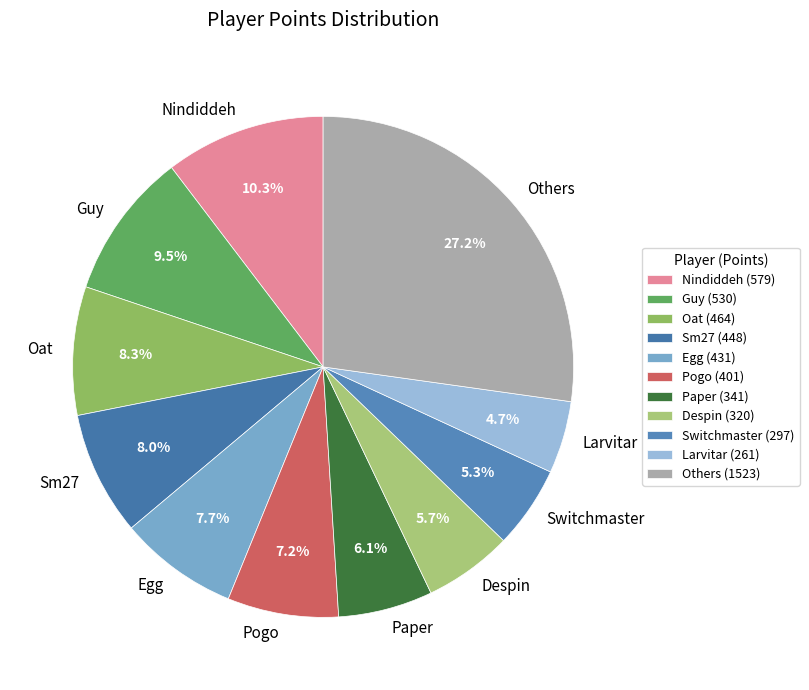

Do Despin and Nindiddeh together represent more than half of the pie?

No